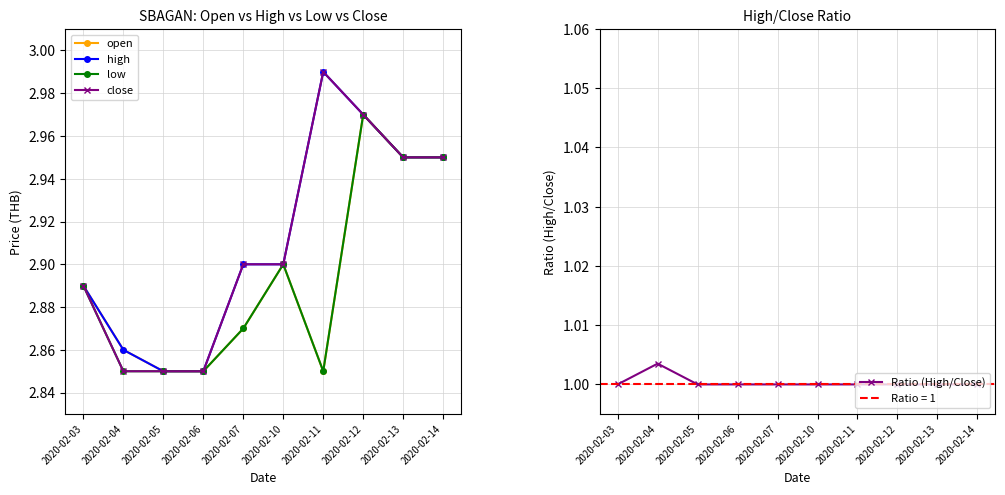

What are all the series names shown in the legend?

open, high, low, close, Ratio (High/Close)